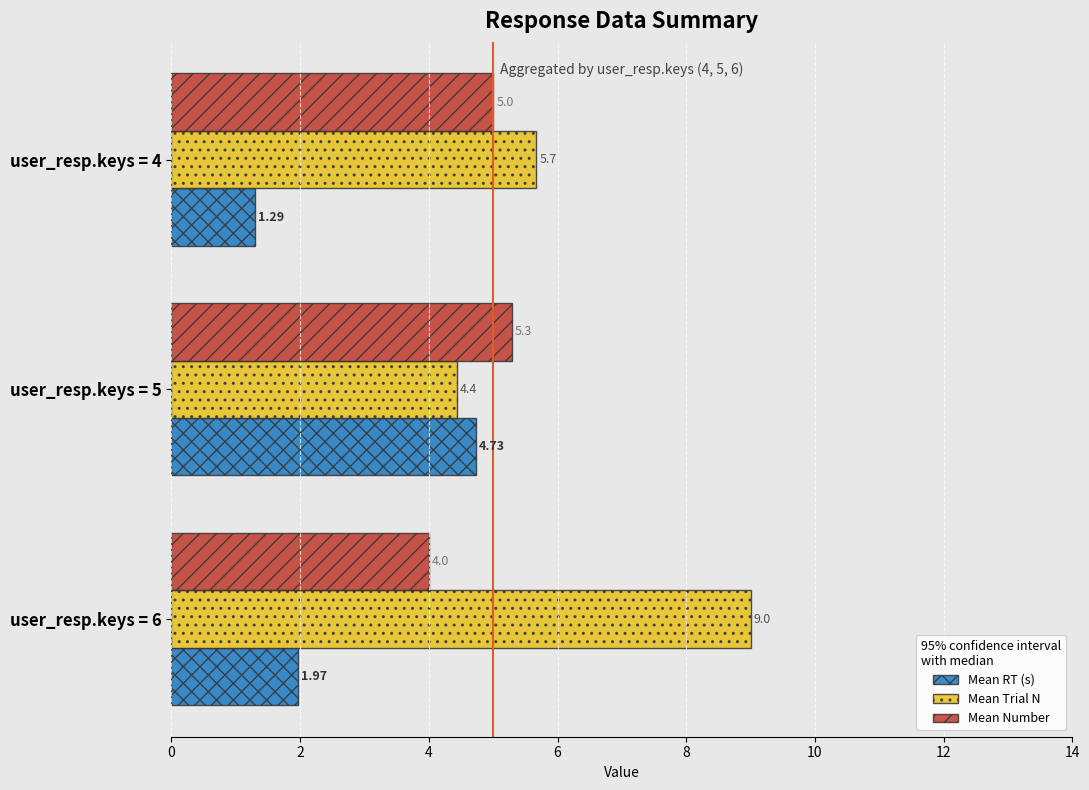

Which series has the largest range (max minus min)?

Mean Trial N